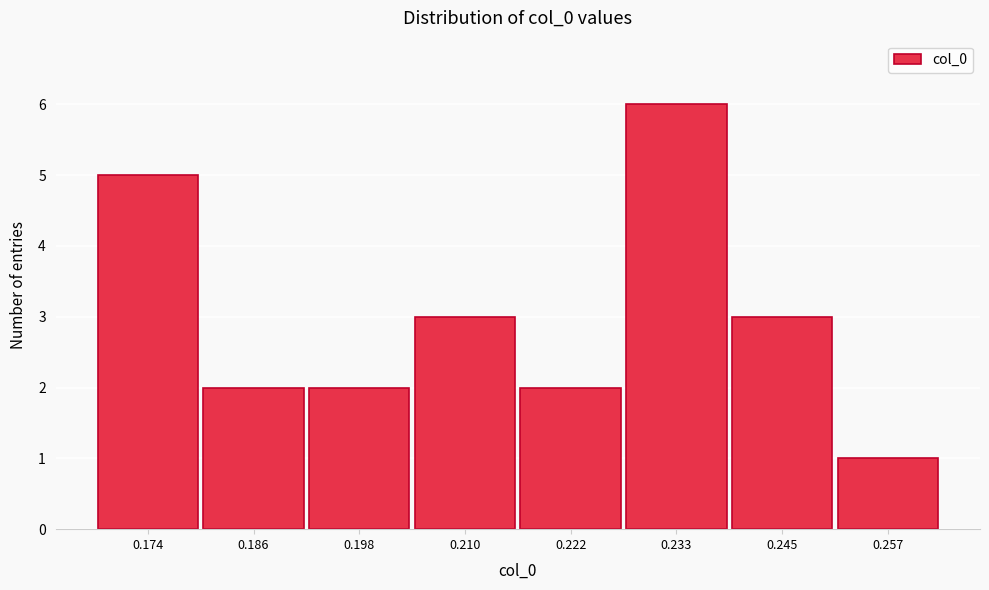

Reading left to right, transcribe all the data shown in this chart.

5	2	2	3	2	6	3	1